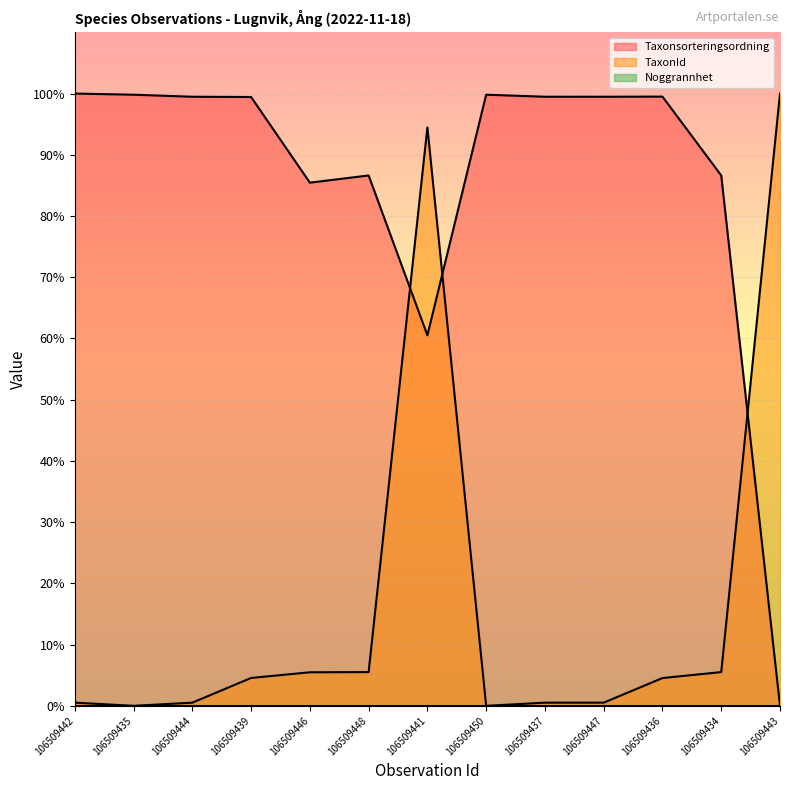

What is the average value of the TaxonId series?

17.1